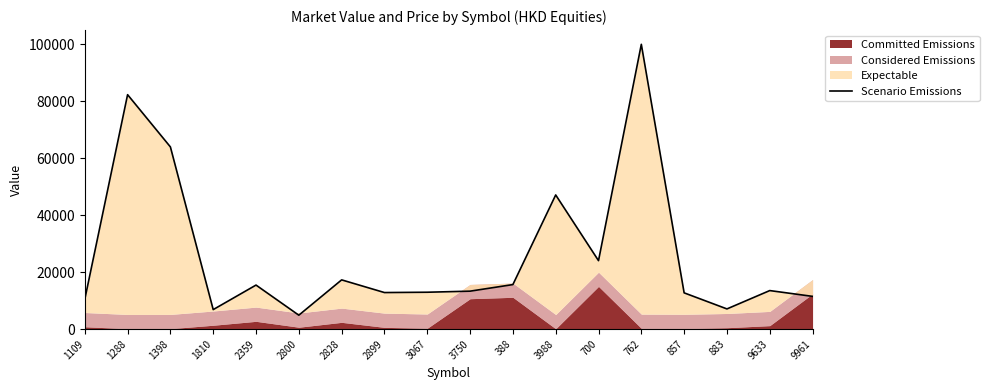

Reading left to right, what are all the values shown in this chart?

10431.7	82316.7	63970.3	6843.0	15457.9	4880.9	17285.1	12830.6	12944.2	13319.5	15629.8	47106.8	24031.9	100000.0	12727.0	7083.6	13526.5	11489.0